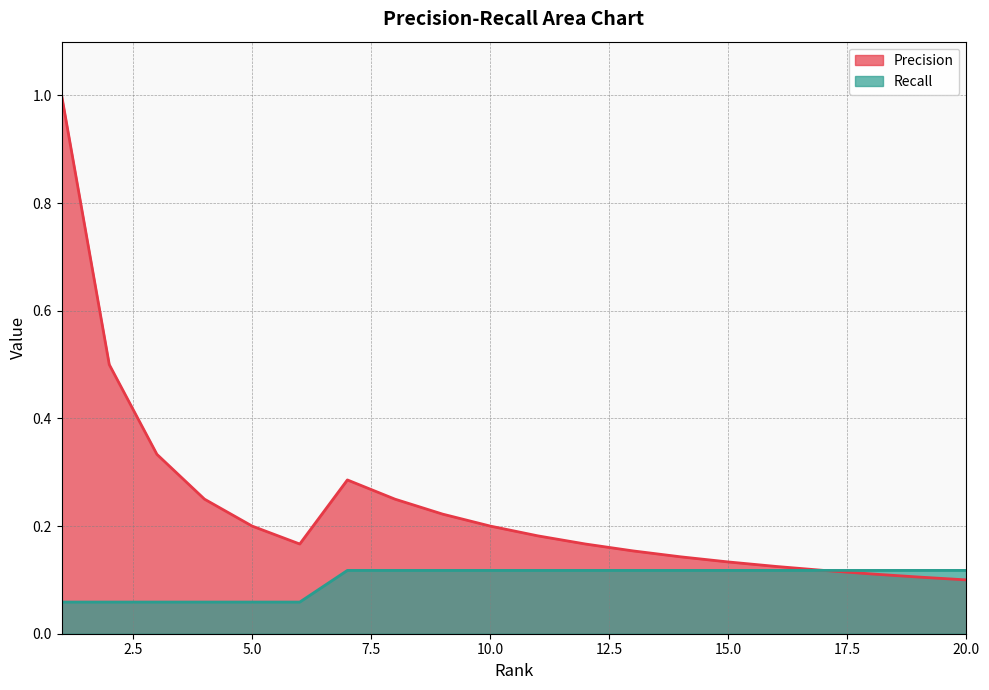

True or false: Recall and Precision cross at least once.

False